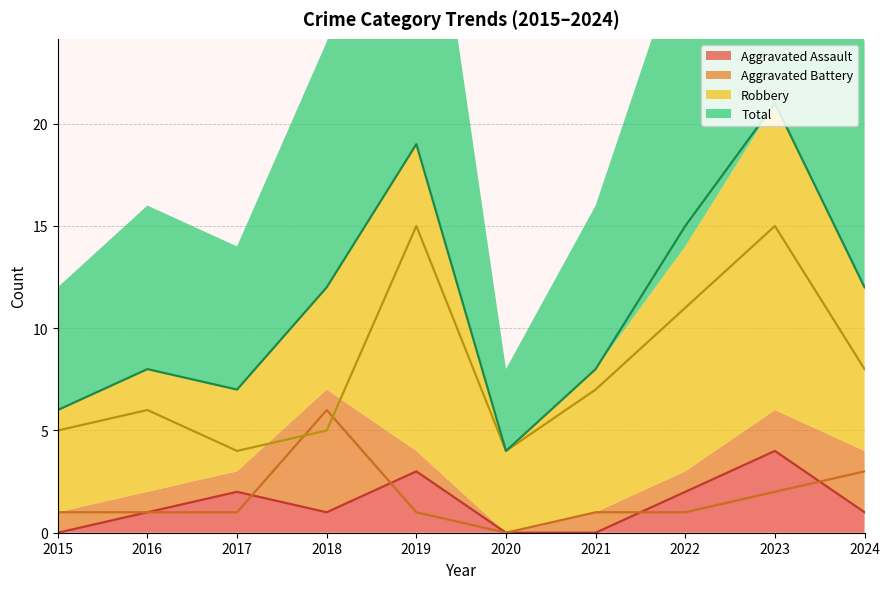

Is the value of Robbery at 2022 greater than the value of Aggravated Assault at 2015?

Yes